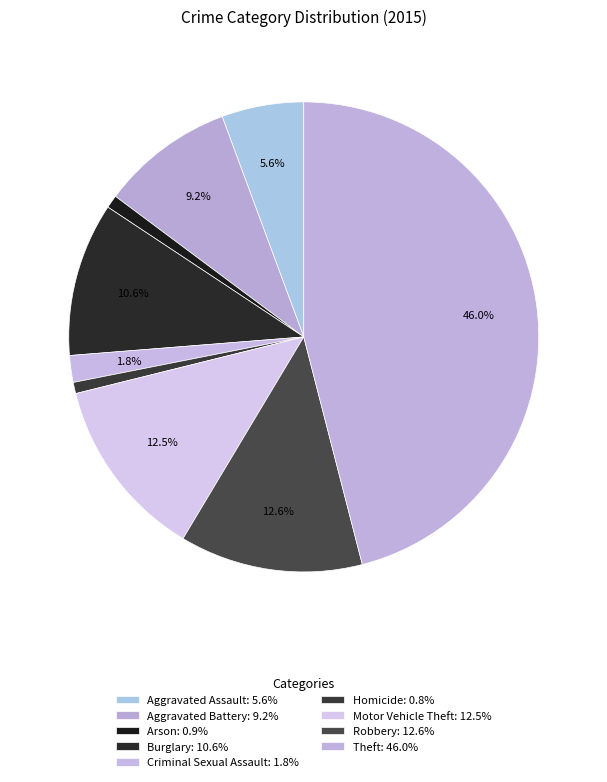

What percentage is the Homicide slice, to the nearest percent?

1%